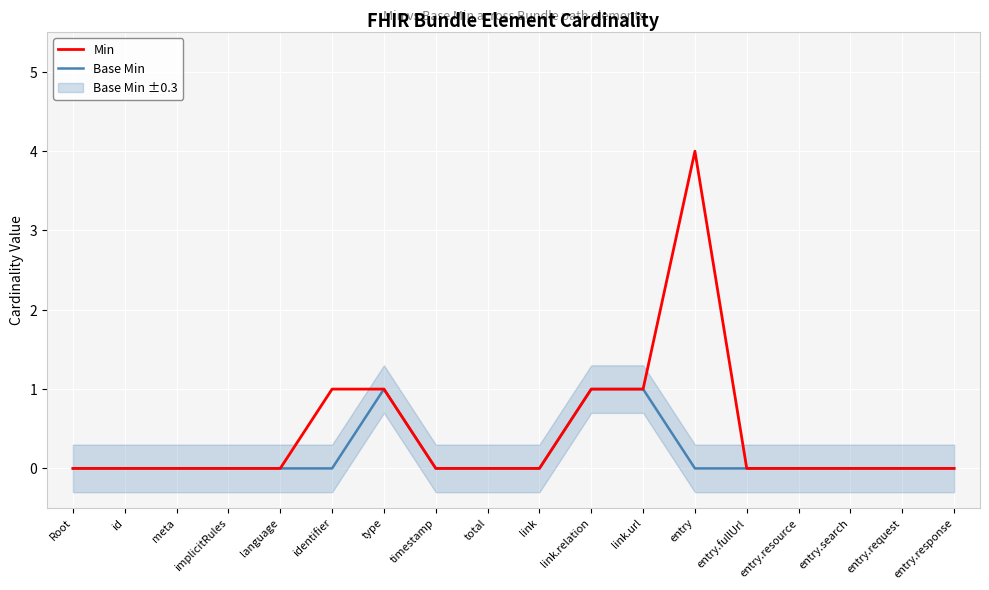

How many values in Base Min are above zero?

3